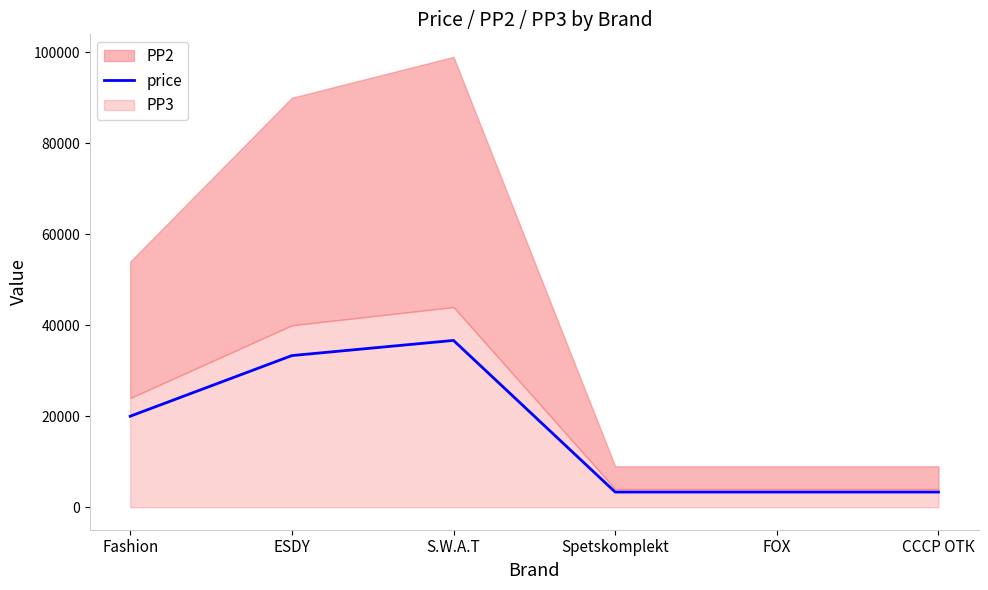

What is the average value?

16665